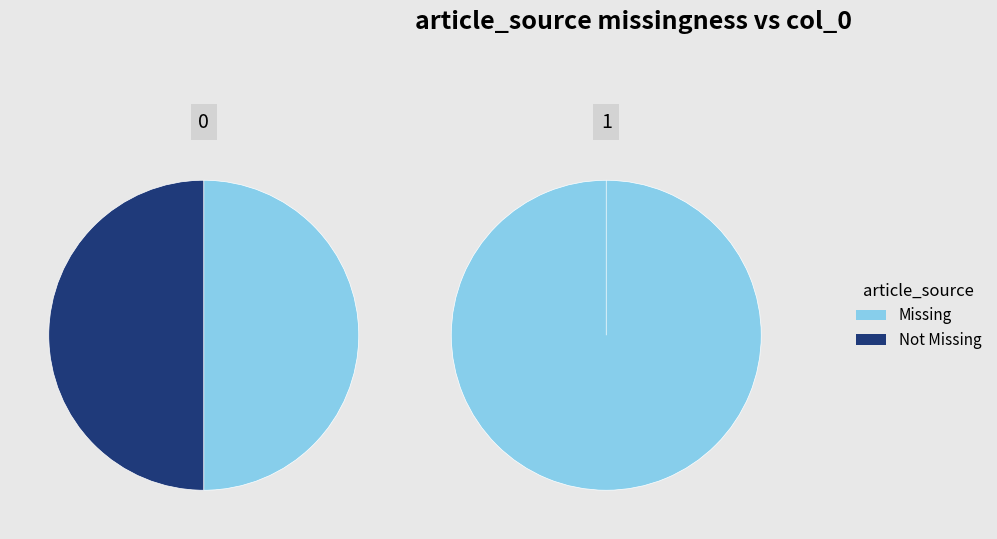

To the nearest percent, what percentage of the pie is 0?

50%